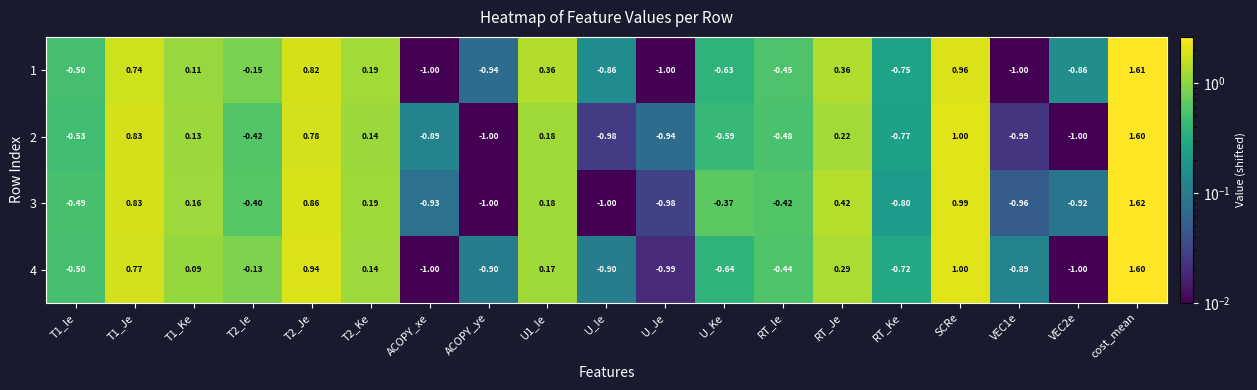

At which category is the sum across all series the highest?

cost_mean